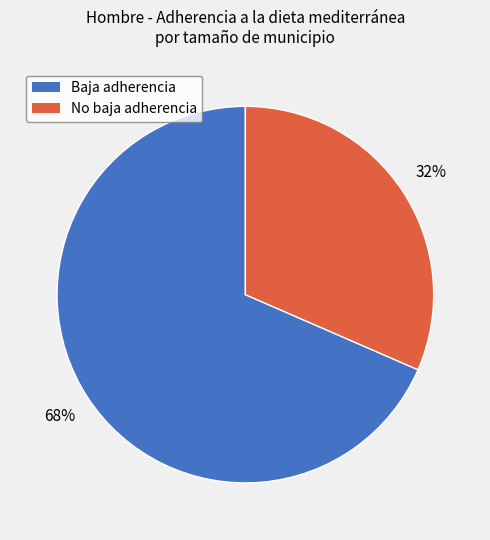

To the nearest percent, what is the average slice percentage?

50%